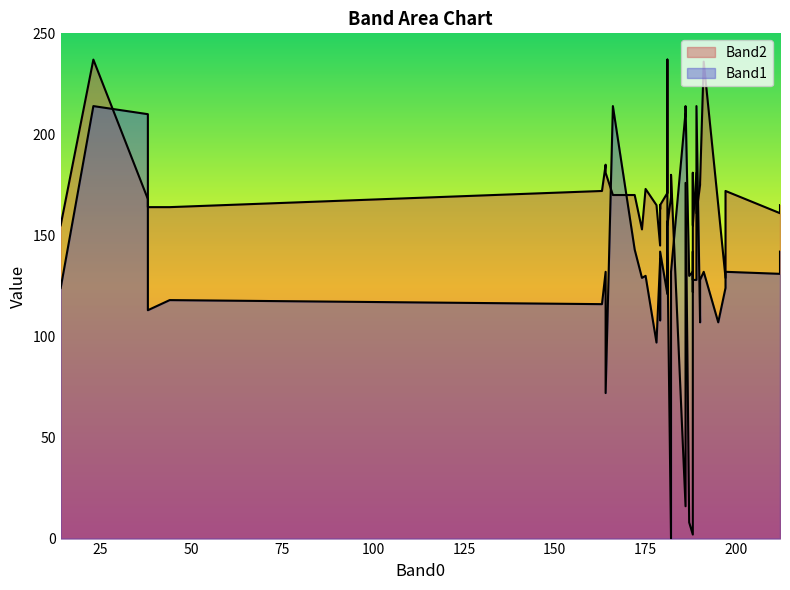

What is the sum of the Band1 values at 188 and 189?

342